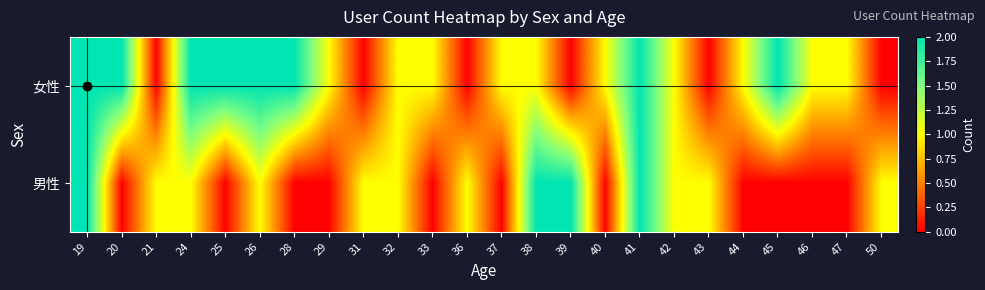

Which has a higher value, 37 or 50?

37